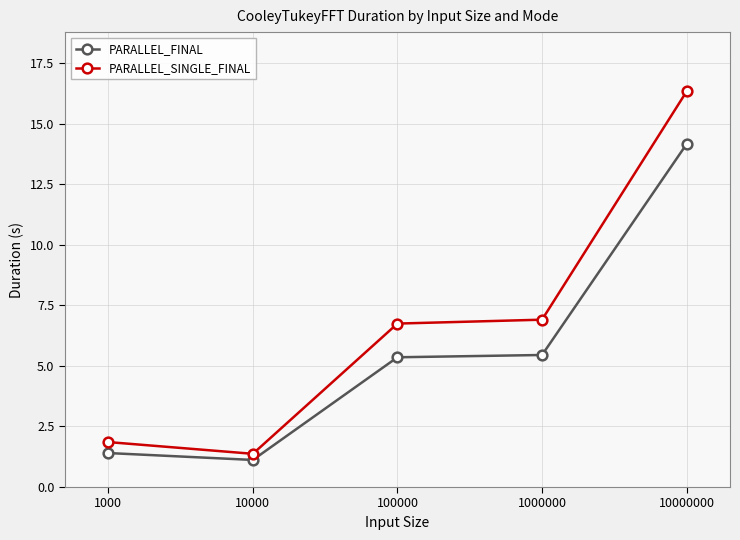

The PARALLEL_SINGLE_FINAL series shows 3.7 at 10000000. True or false?

False